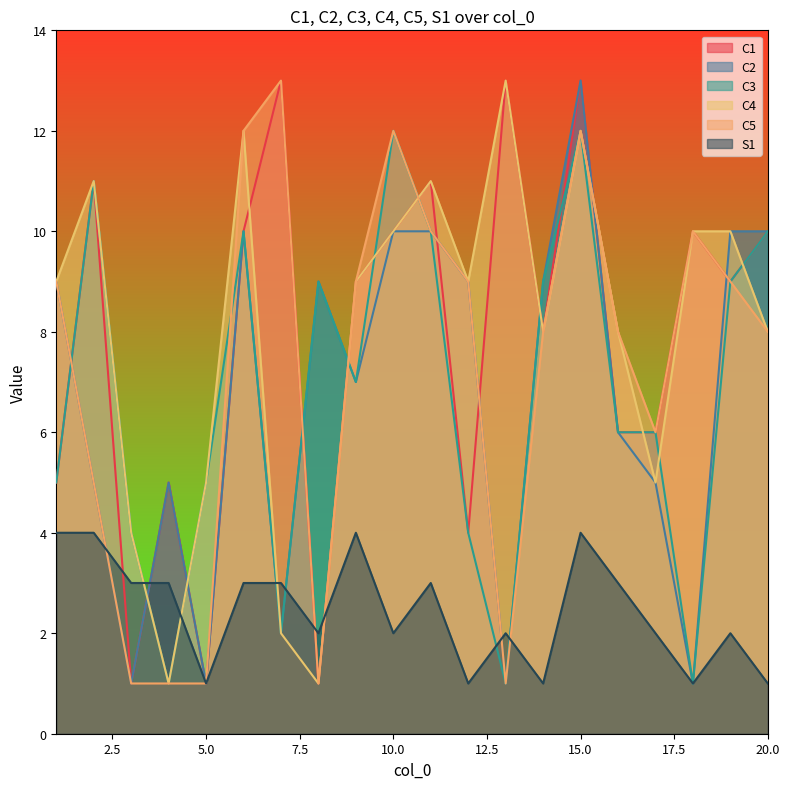

Reading right to left, list all the values displayed in this chart.

C1: 20=10	19=9	18=10	17=6	16=6	15=13	14=8	13=13	12=4	11=11	10=10	9=9	8=1	7=13	6=10	5=1	4=5	3=1	2=11	1=5
C2: 20=10	19=10	18=1	17=5	16=6	15=13	14=9	13=1	12=9	11=10	10=10	9=7	8=9	7=2	6=10	5=1	4=5	3=1	2=5	1=9
C3: 20=10	19=9	18=1	17=6	16=6	15=12	14=9	13=1	12=4	11=10	10=12	9=7	8=9	7=2	6=10	5=5	4=1	3=4	2=11	1=5
C4: 20=8	19=10	18=10	17=5	16=8	15=12	14=8	13=13	12=9	11=11	10=10	9=9	8=1	7=2	6=12	5=5	4=1	3=4	2=11	1=9
C5: 20=8	19=9	18=10	17=6	16=8	15=12	14=8	13=1	12=9	11=10	10=12	9=9	8=1	7=13	6=12	5=1	4=1	3=1	2=5	1=9
S1: 20=1	19=2	18=1	17=2	16=3	15=4	14=1	13=2	12=1	11=3	10=2	9=4	8=2	7=3	6=3	5=1	4=3	3=3	2=4	1=4